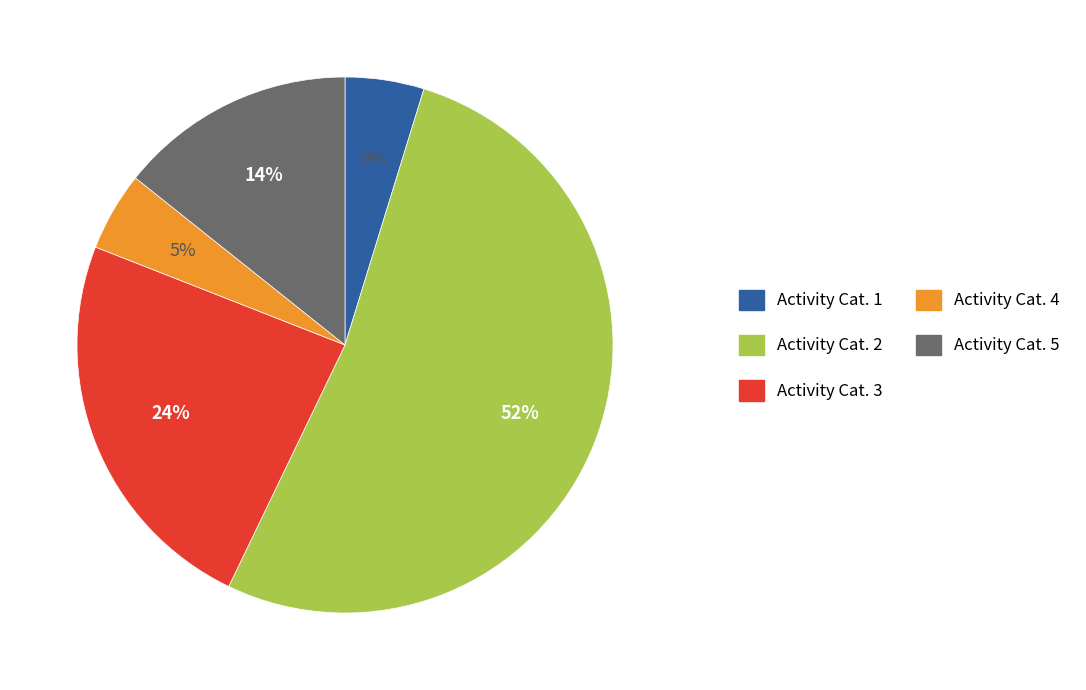

Which has a higher value, Activity Cat. 2 or Activity Cat. 5?

Activity Cat. 2